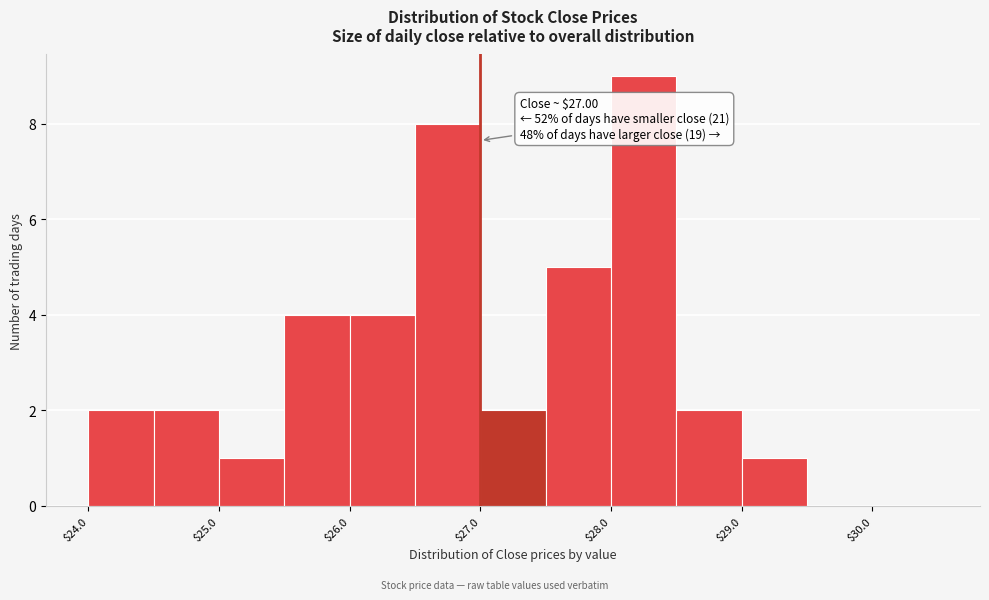

Over which range of the x-axis is the bar tallest?

28.0 to 28.5